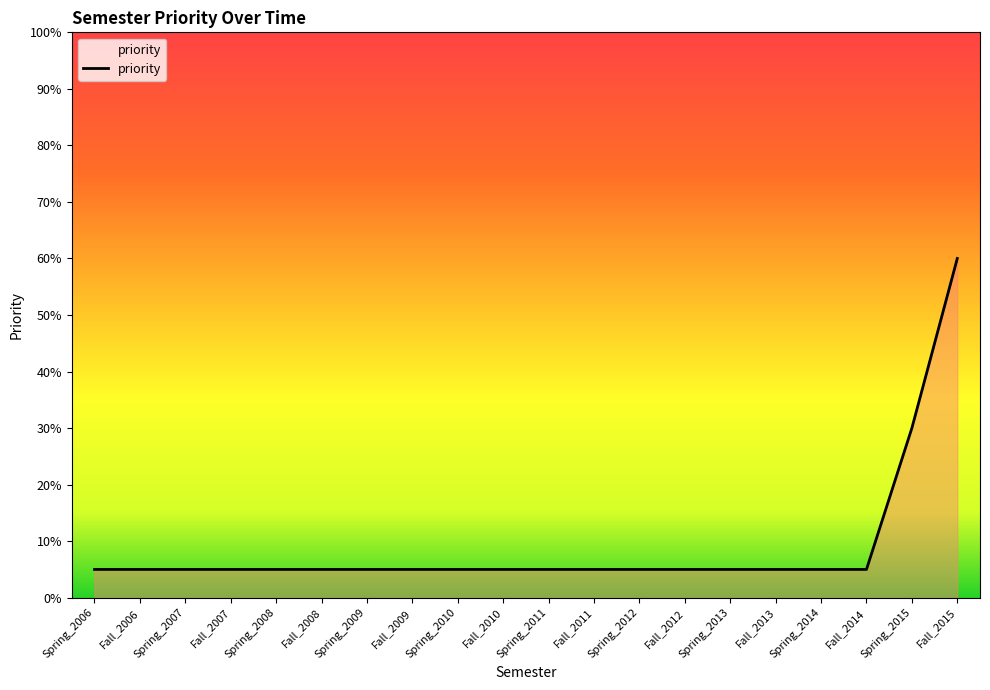

What position from the left is Fall_2012?

14